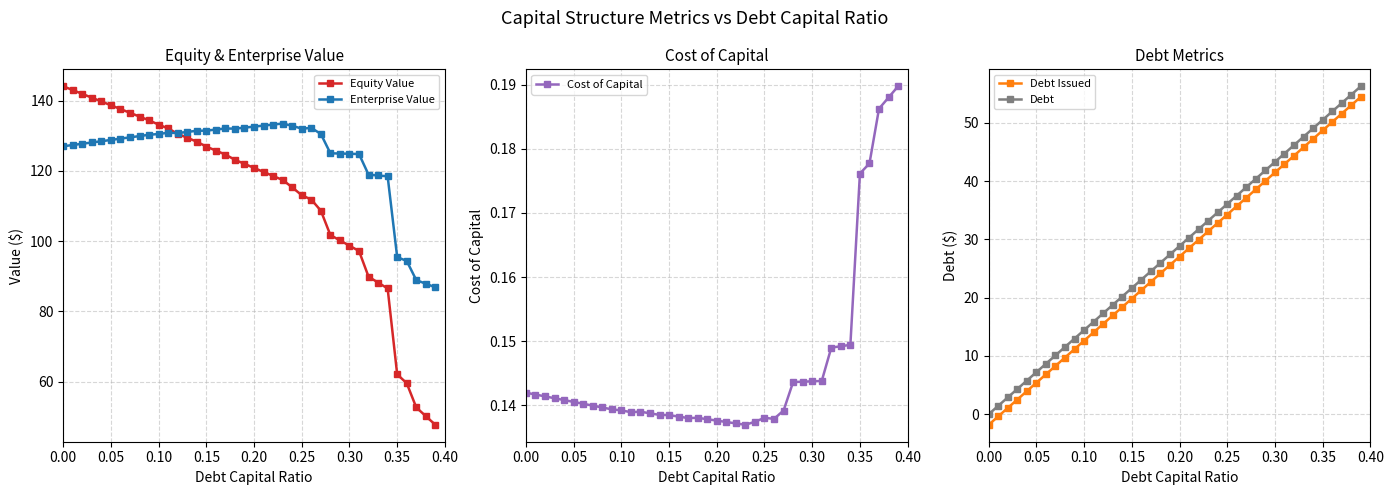

What is the minimum value for Enterprise Value?

86.8